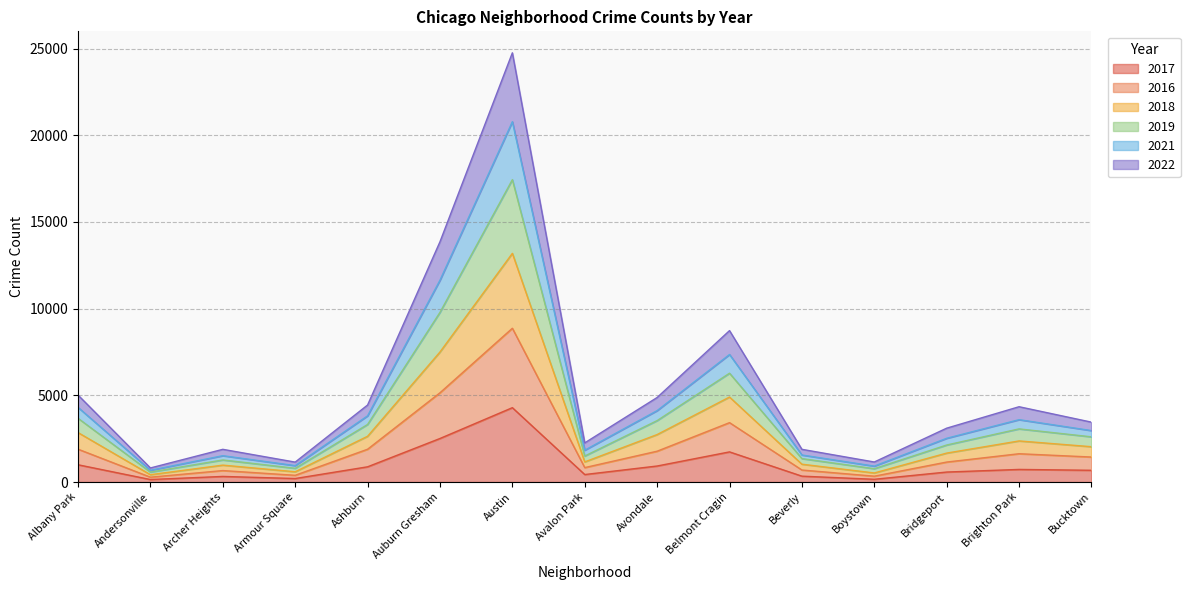

Is it true that 2017 equals 1739 at Belmont Cragin?

True